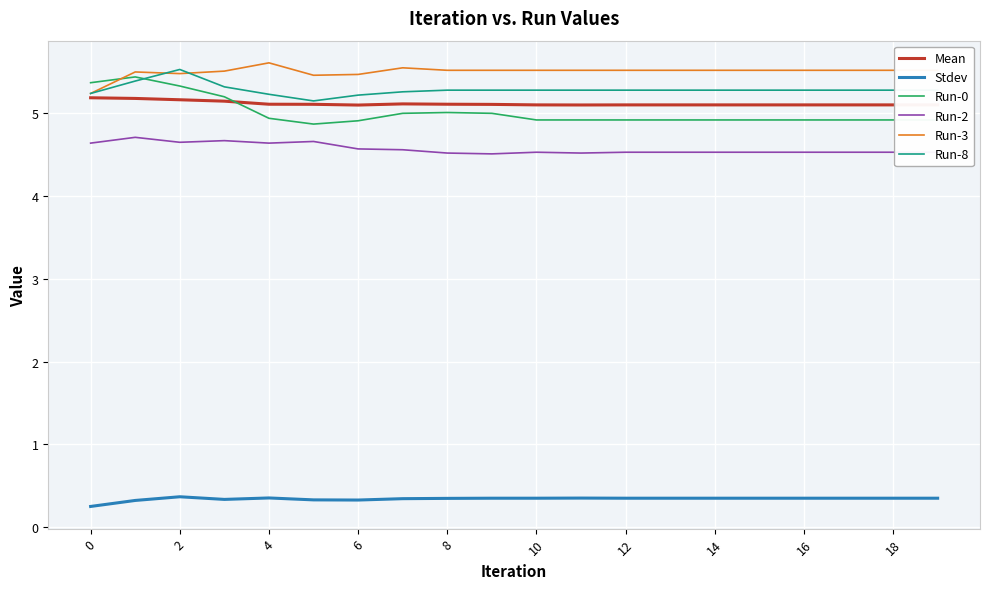

What is the lowest value of the Run-8 series?

5.2